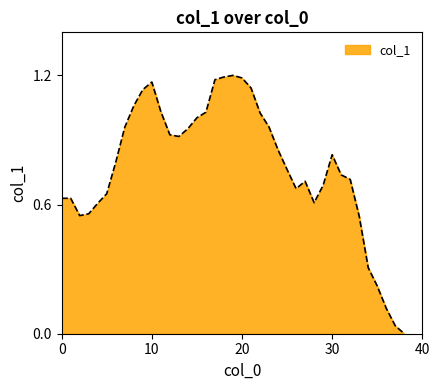

How many values are above zero?

38